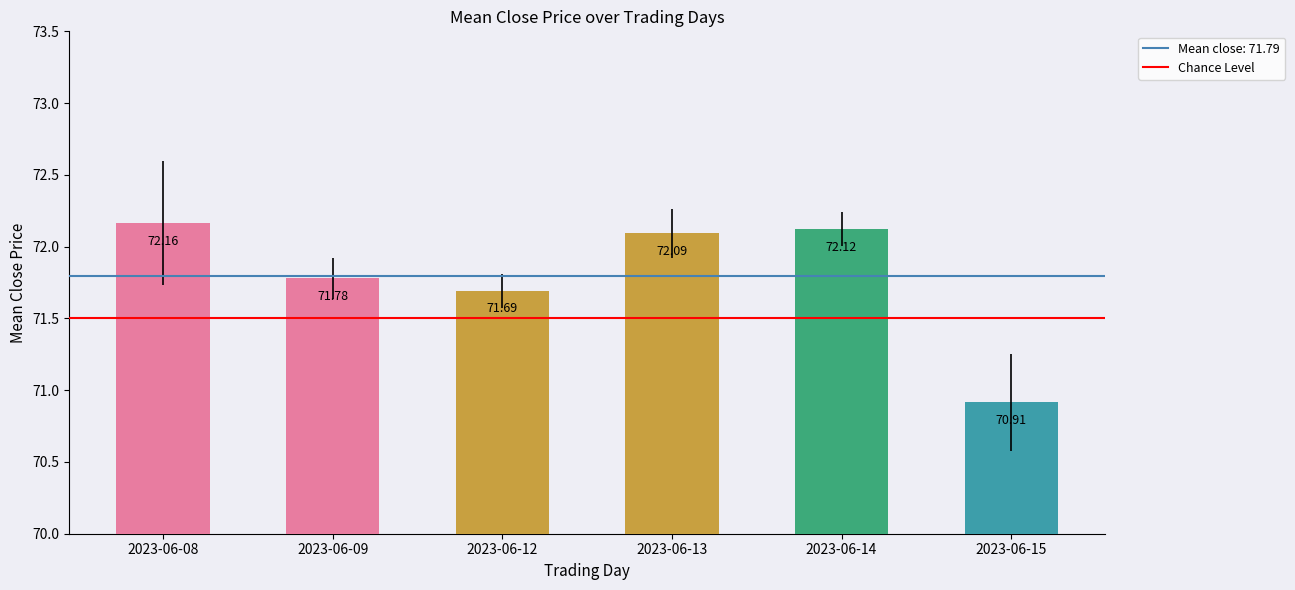

Where is the data nearest to the value 71?

2023-06-15